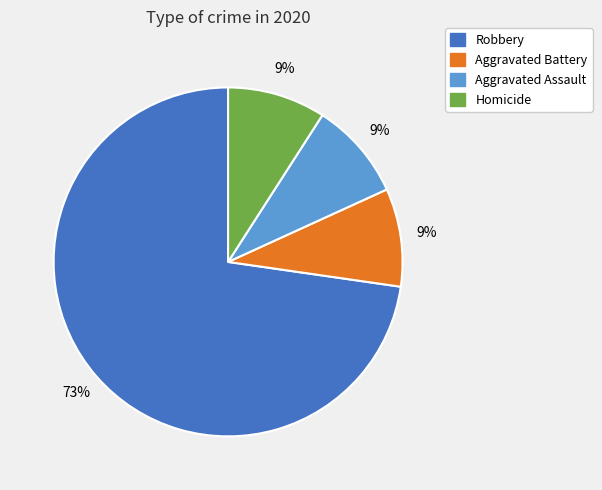

Does any single category account for the majority?

Yes